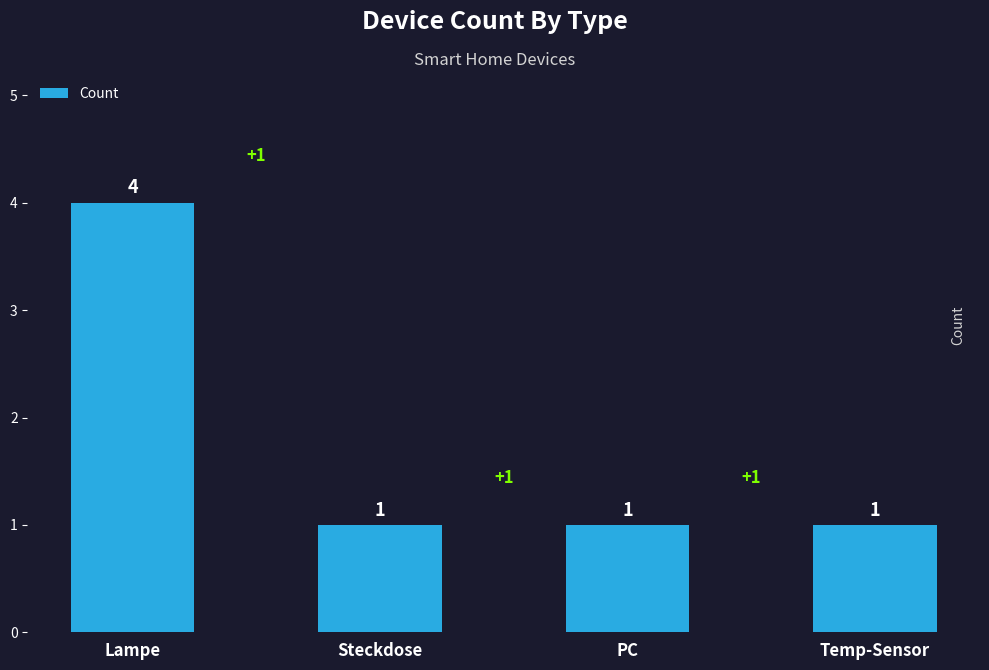

Which category has the highest value across all series?

Lampe